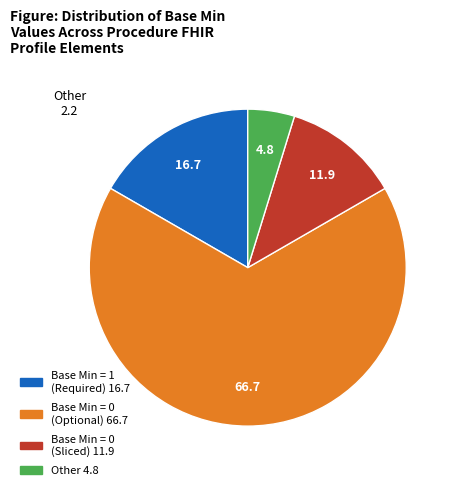

Is there a majority slice in this chart?

Yes